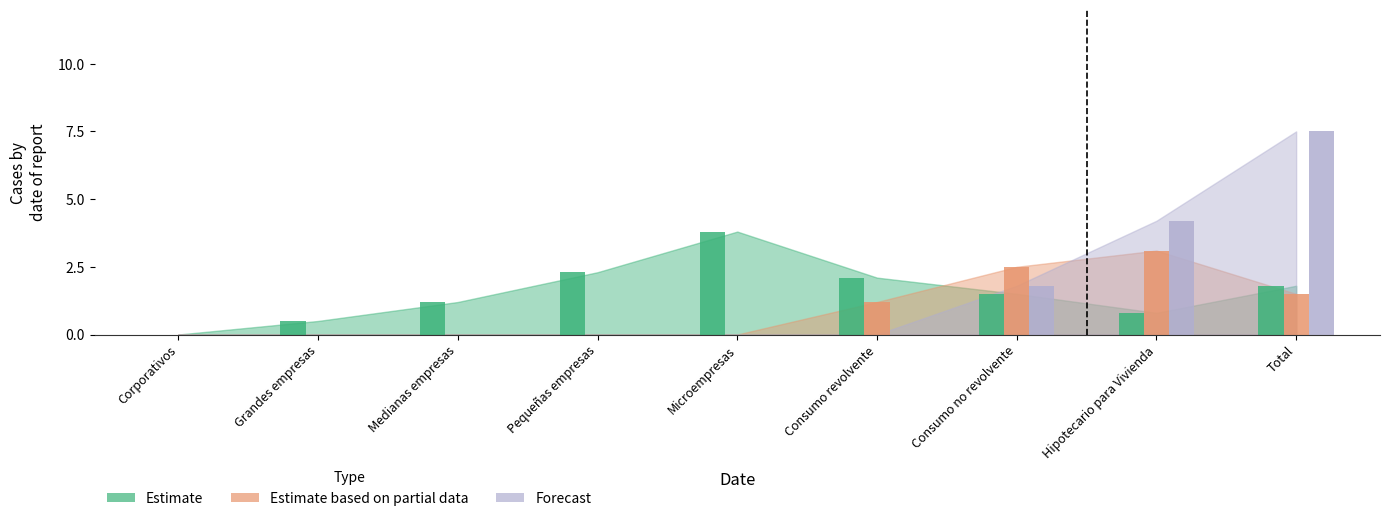

Between Pequeñas empresas and Corporativos, which is larger?

Pequeñas empresas